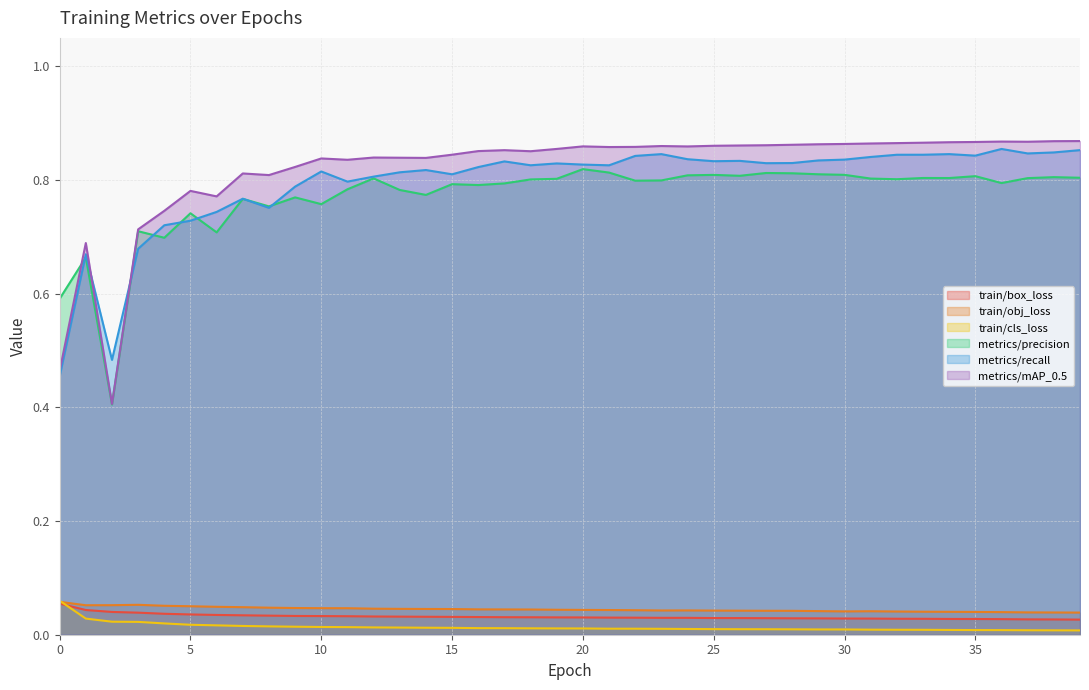

Which series has the largest total across all categories?

metrics/mAP_0.5